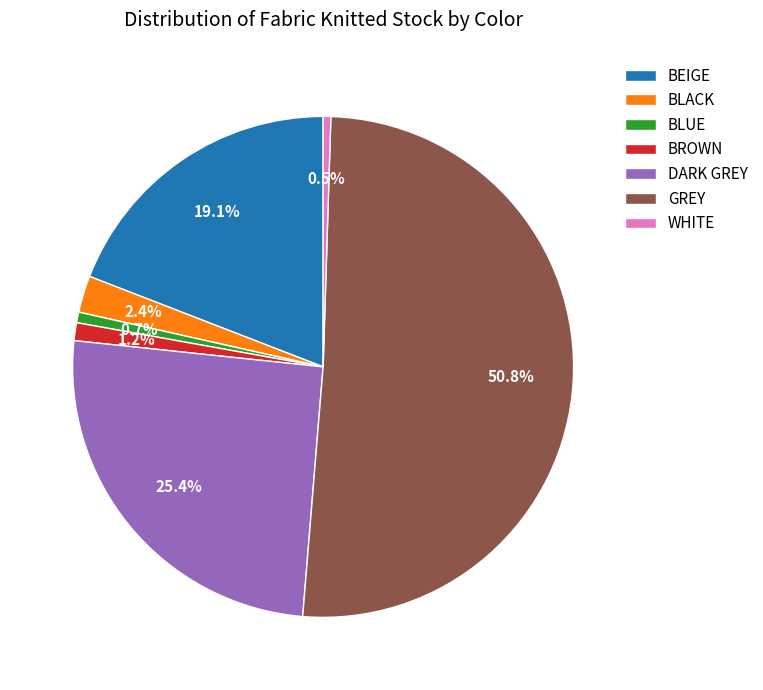

Combined, do DARK GREY and GREY account for over 50%?

Yes